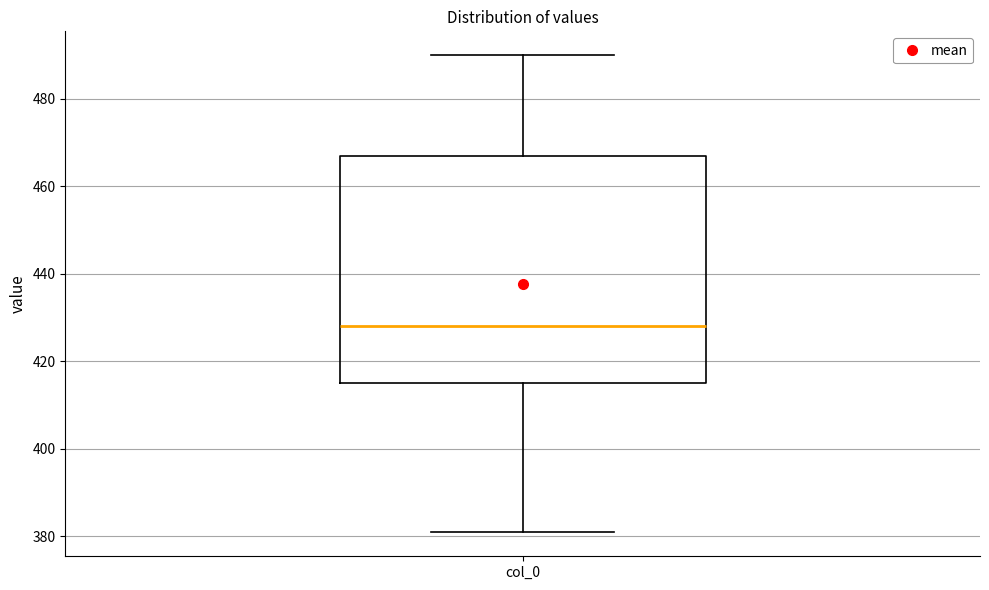

Where is the upper edge of the box for col_0 on the y-axis? The values are not printed on the chart, so give them approximately, as read against the axis.

466